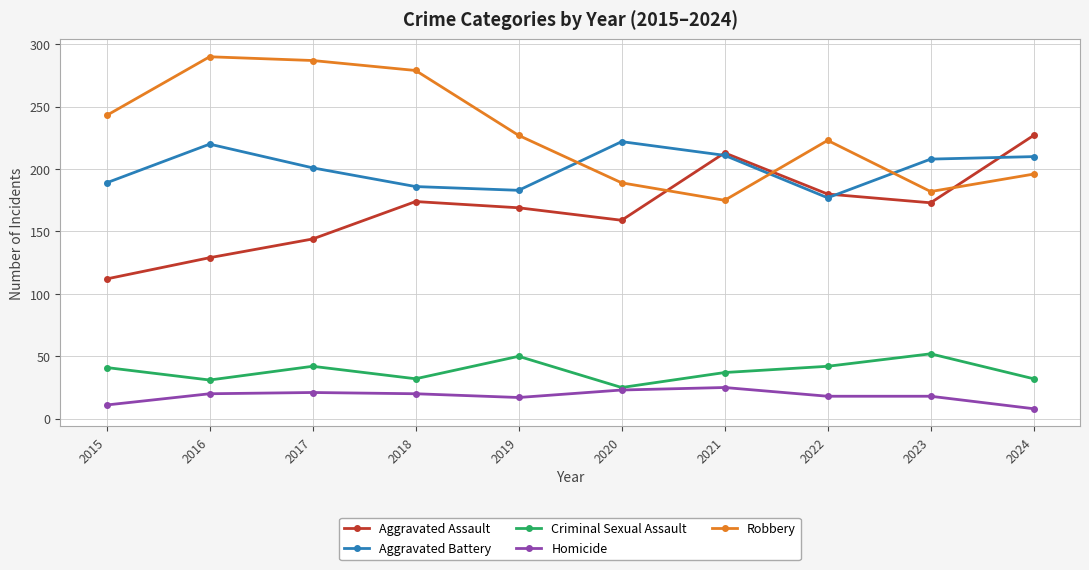

How many values in the Aggravated Assault series are below 173?

5